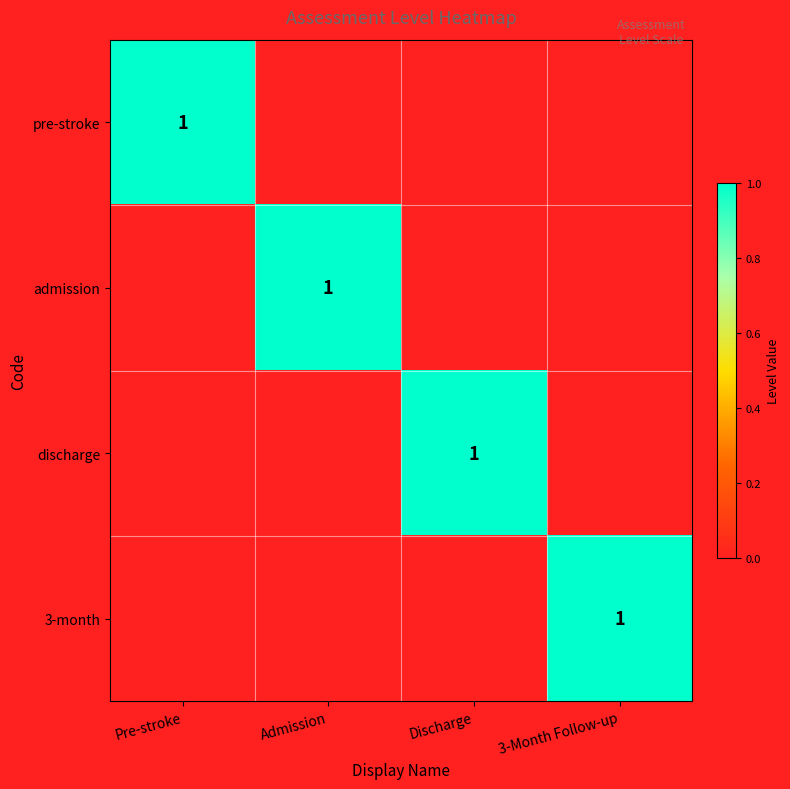

Is it true that pre-stroke equals 2 at Pre-stroke?

False